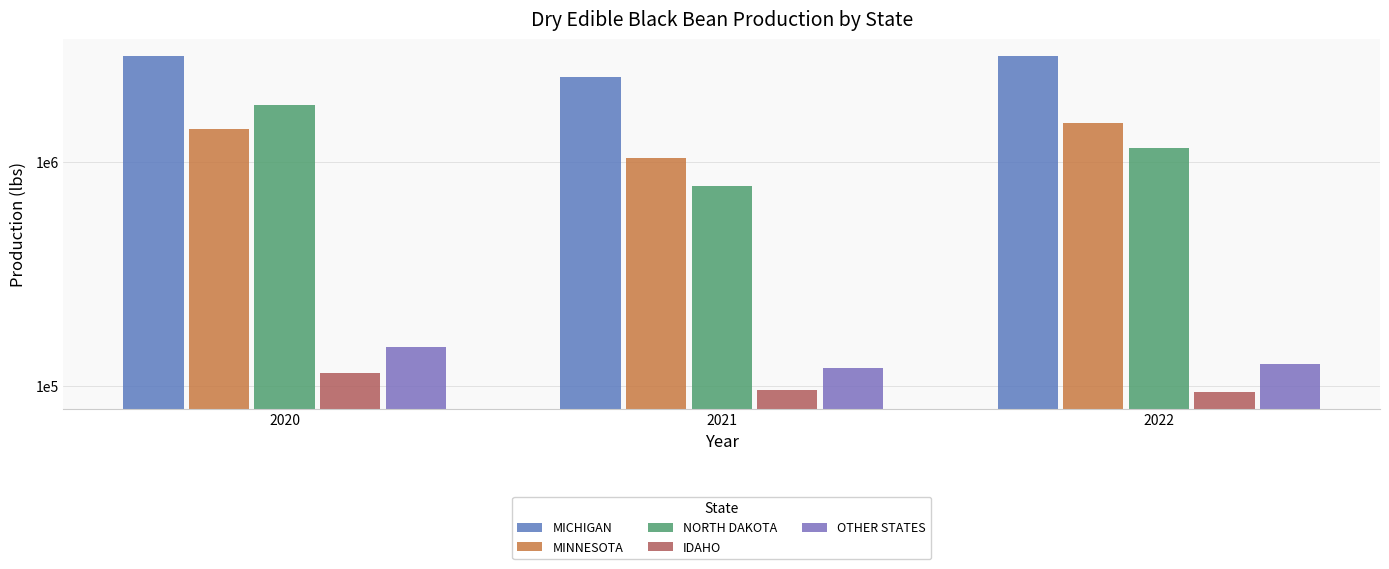

Does the chart contain stacked bars?

No